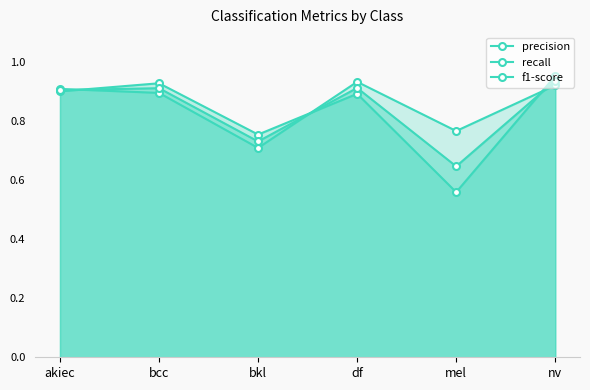

Reading left to right, extract all data points from this chart.

precision: 0.9	0.9	0.7	0.9	0.8	0.9
recall: 0.9	0.9	0.8	0.9	0.6	1.0
f1-score: 0.9	0.9	0.7	0.9	0.6	0.9